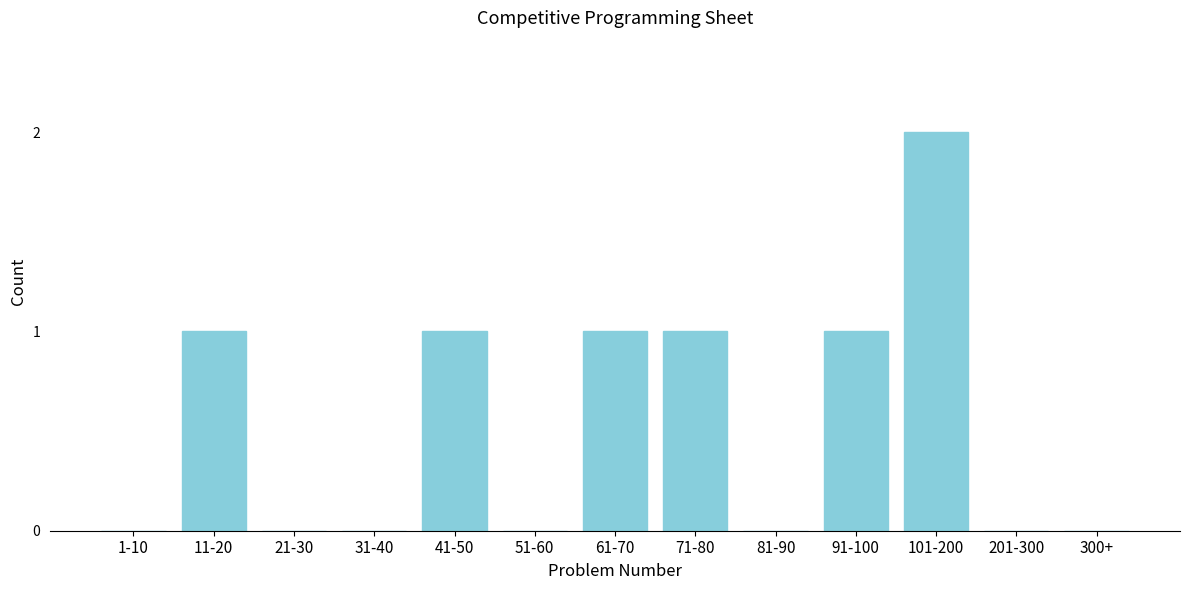

Reading left to right, transcribe all the data shown in this chart.

1-10=0	11-20=1	21-30=0	31-40=0	41-50=1	51-60=0	61-70=1	71-80=1	81-90=0	91-100=1	101-200=2	201-300=0	300+=0